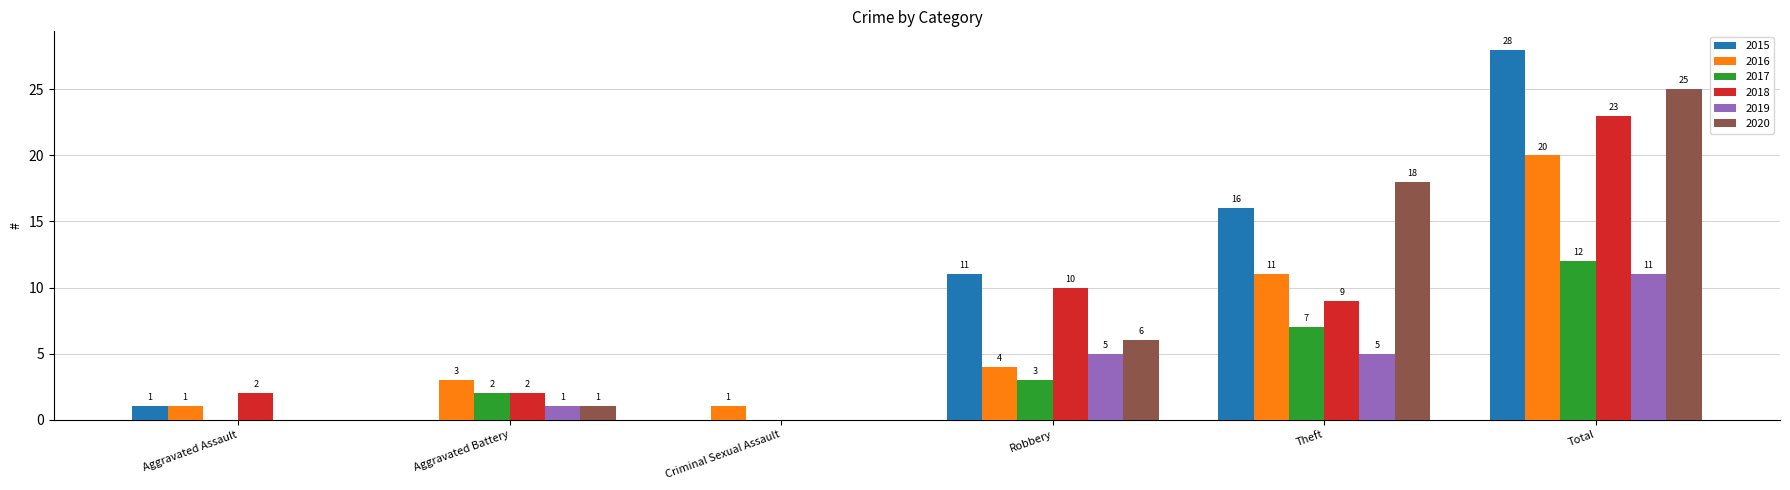

Is the value of 2018 at Total greater than the value of 2017 at Robbery?

Yes